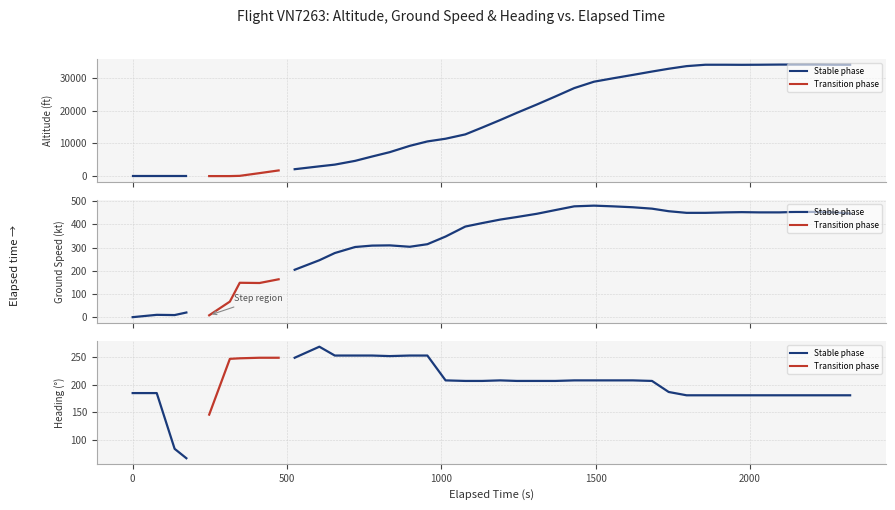

What is the sum of the heading_angle values at 9 and 26?

457